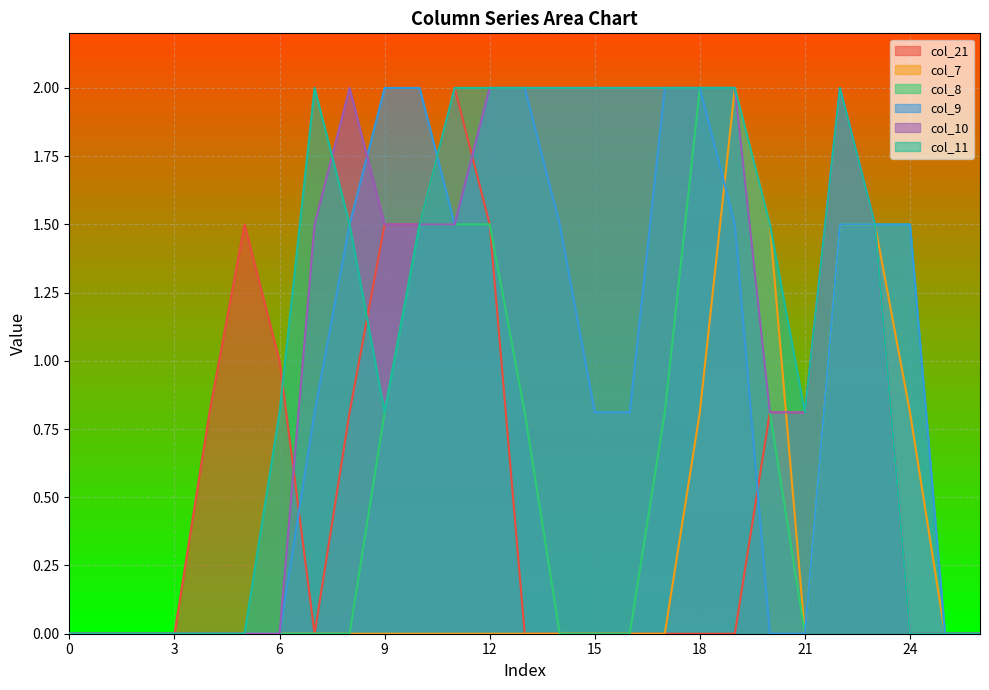

Where is col_7 nearest to the value 1?

18